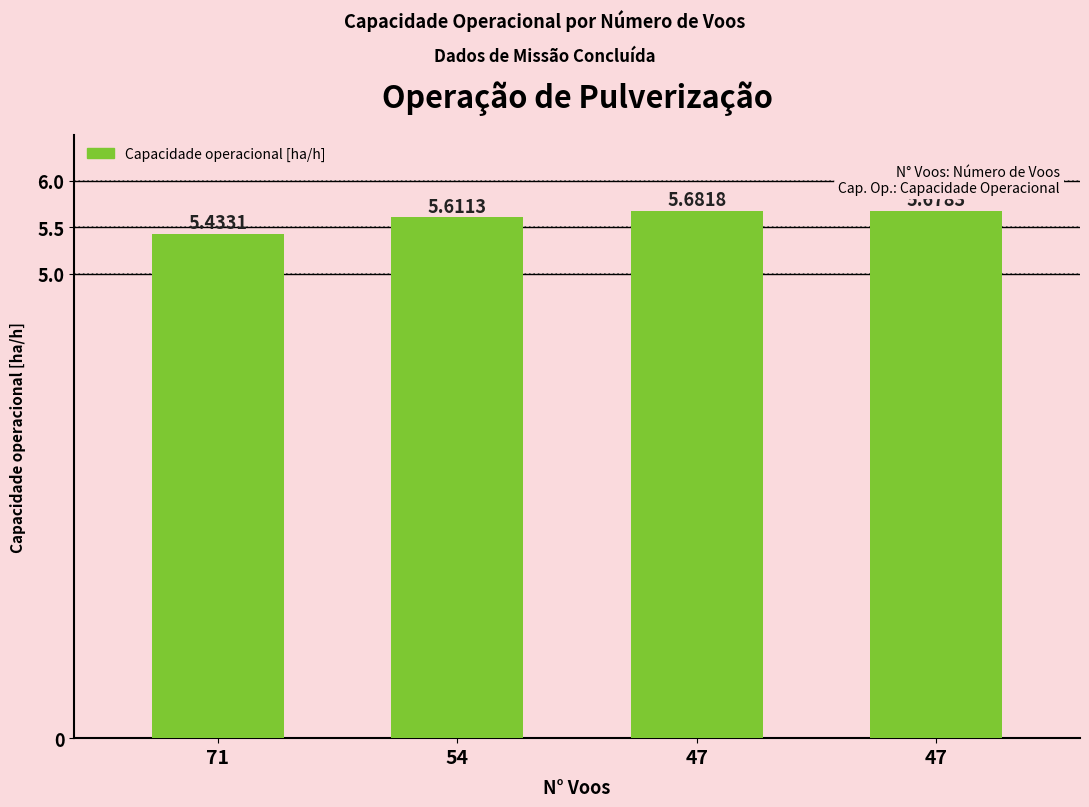

The chart shows a value of 8.6 at 71. True or false?

False